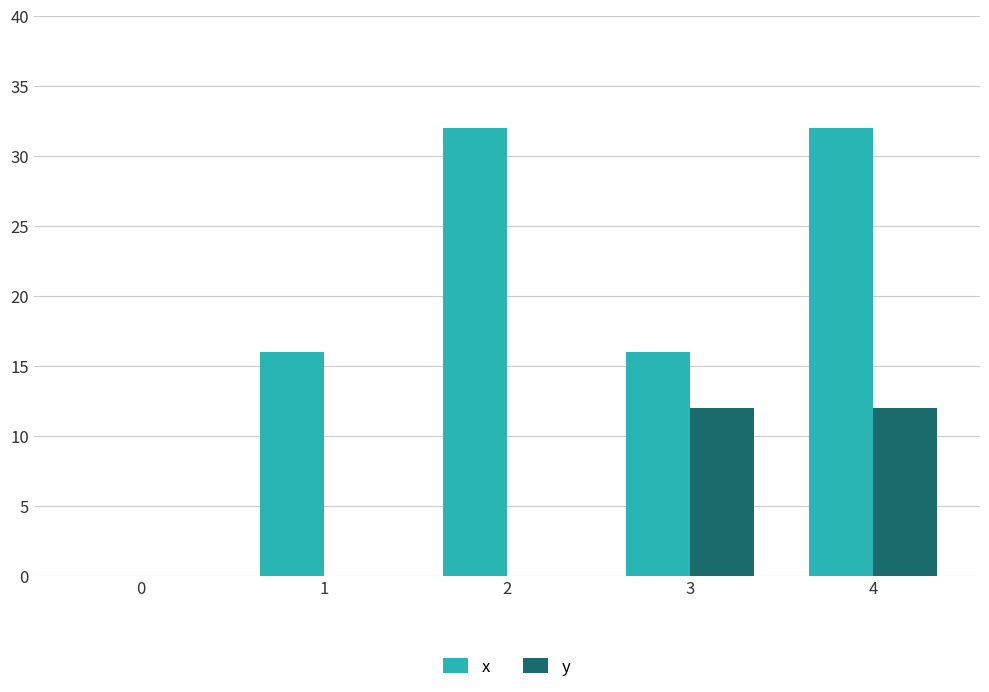

Which series has the largest range (max minus min)?

x